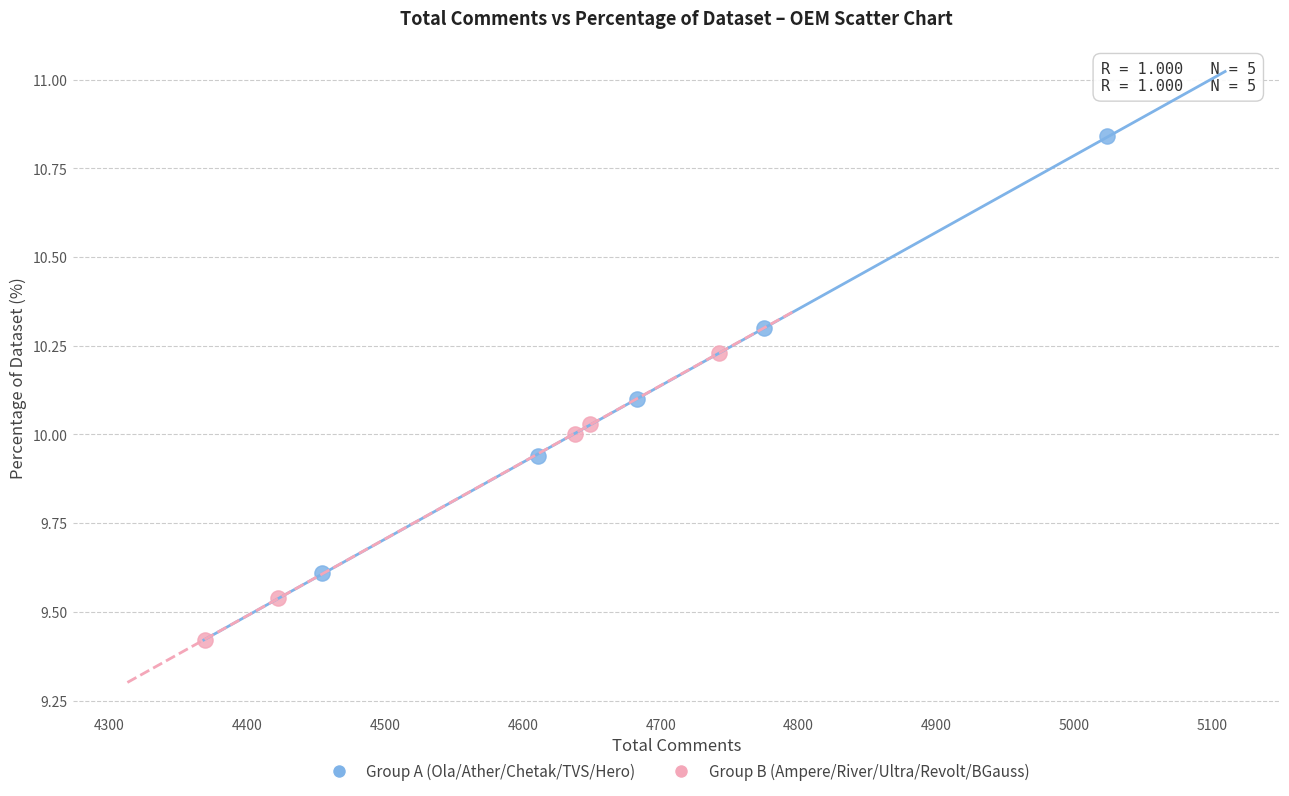

Which series contains the lowest Y value?

Group B (Ampere/River/Ultra/Revolt/BGauss)